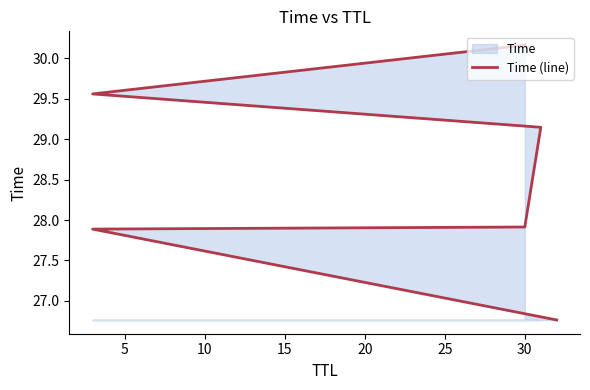

Which has a higher value, 5 or 10?

10